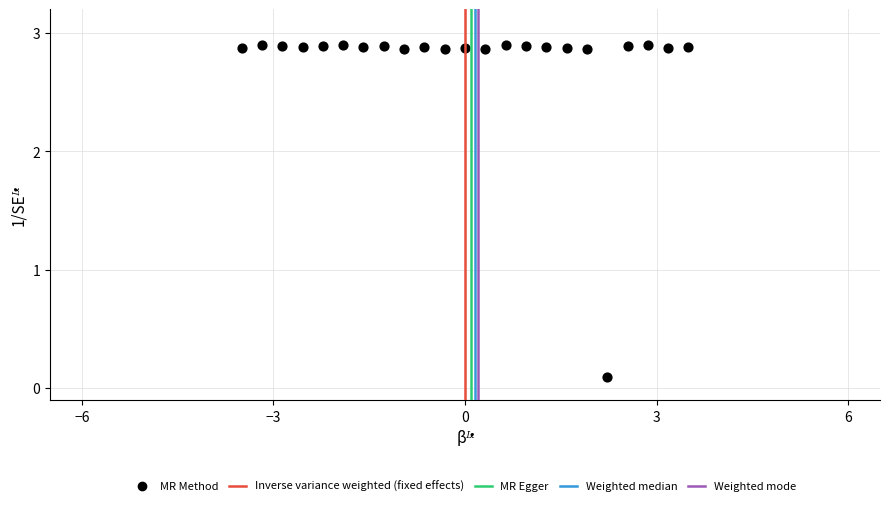

What is the range of X values (max minus min)?

7.0